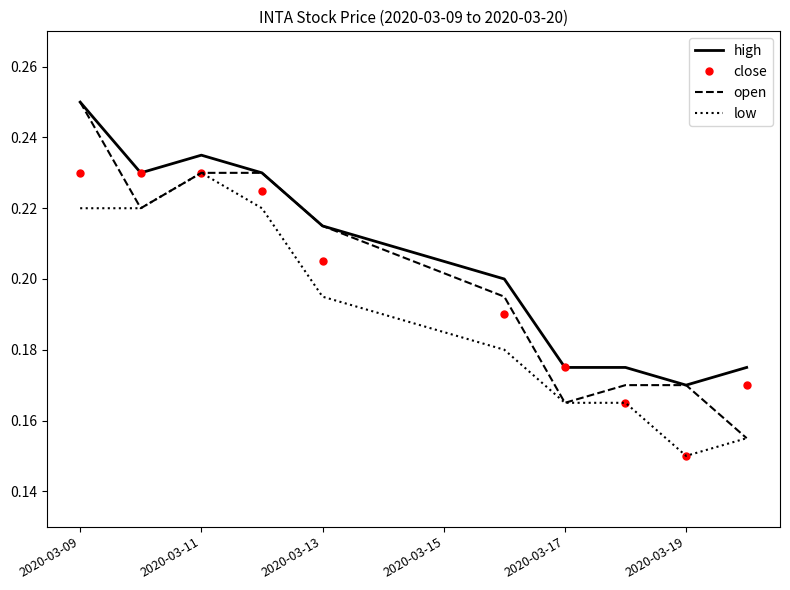

Which series has the widest spread of values?

open